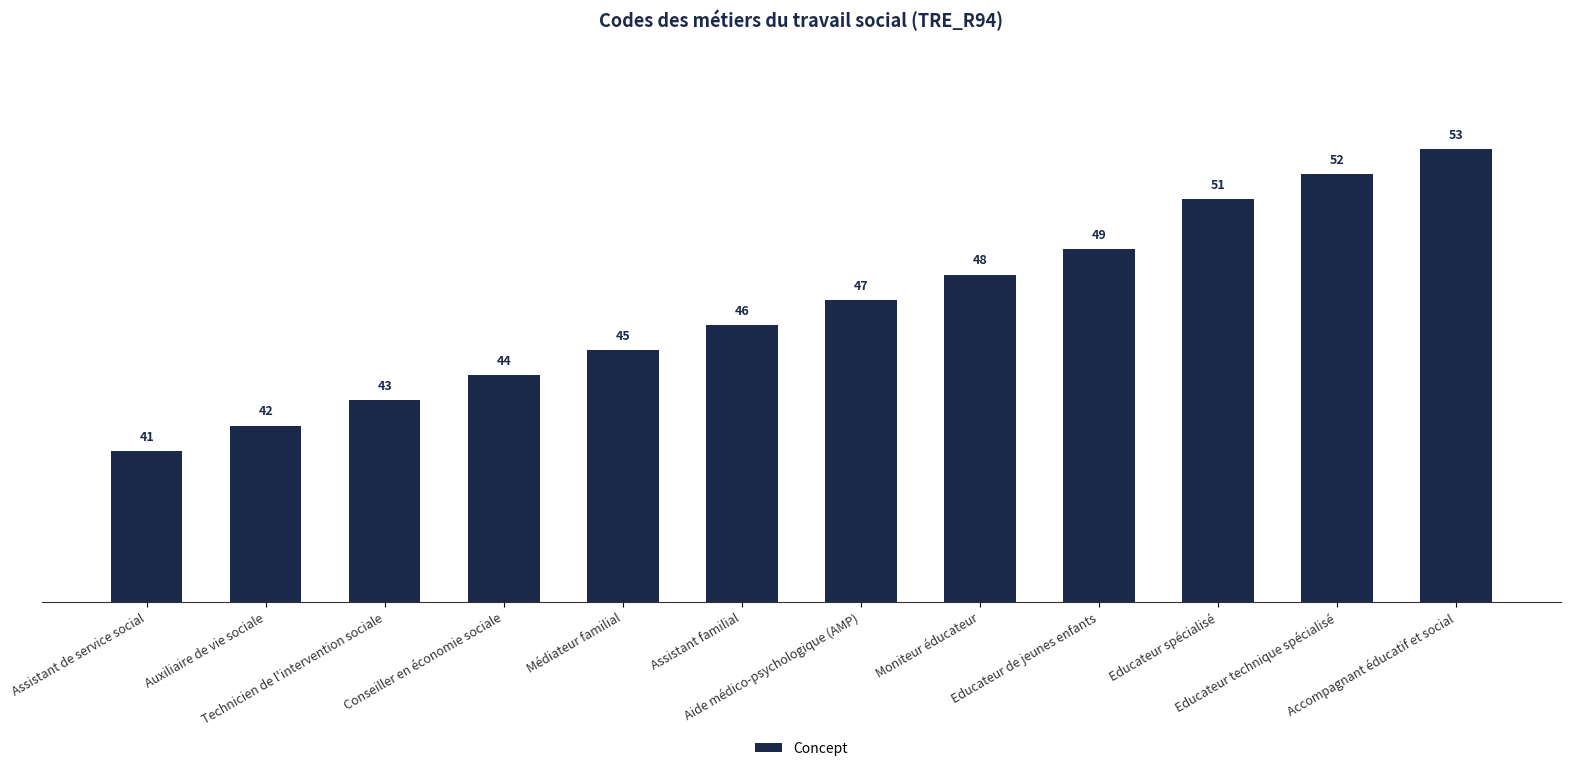

What is the label of the 9th bar from the left?

Educateur de jeunes enfants